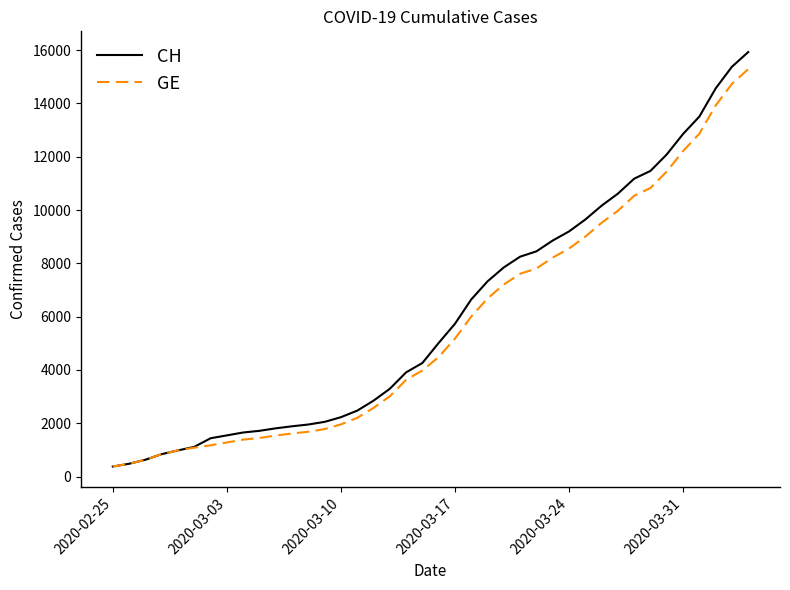

What is the maximum value for CH?

15926